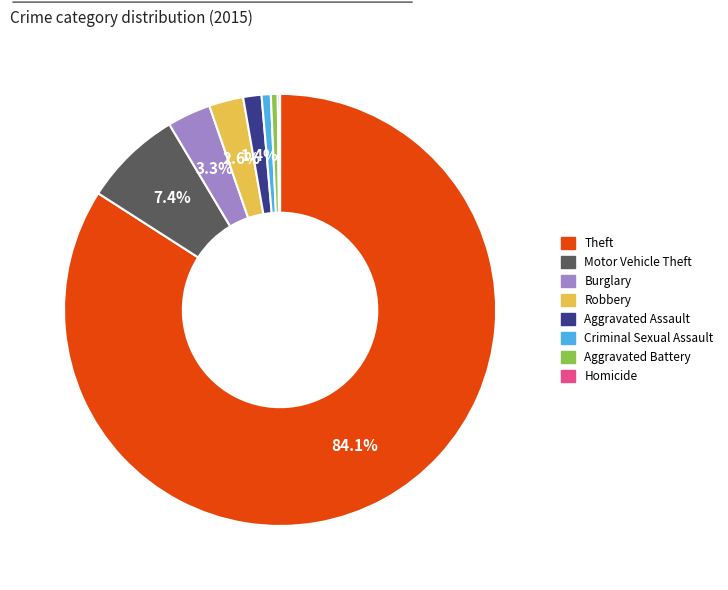

Between Burglary and Robbery, which is larger?

Burglary